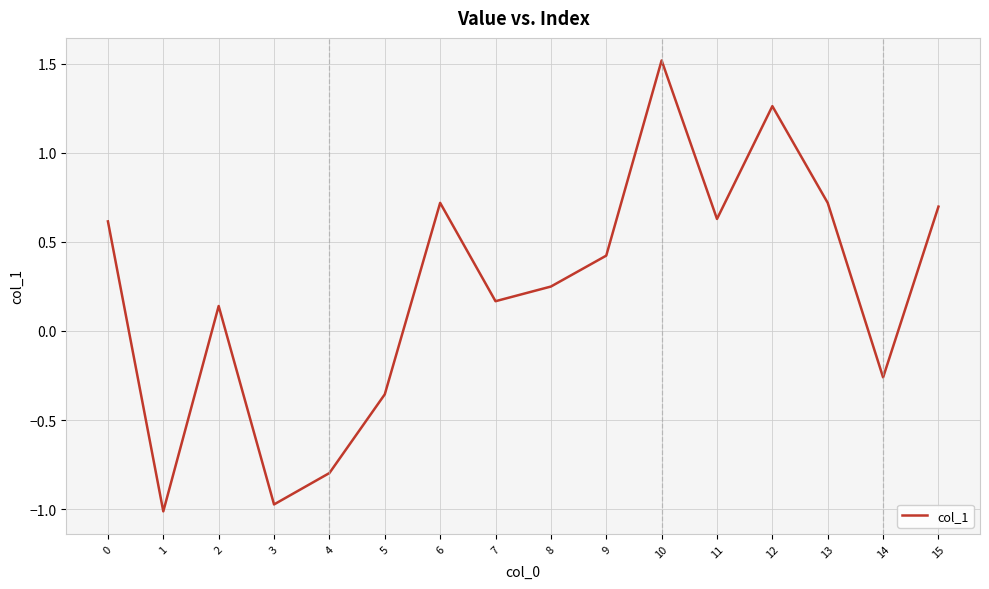

True or false: the data shows 0.4 at 6.

False